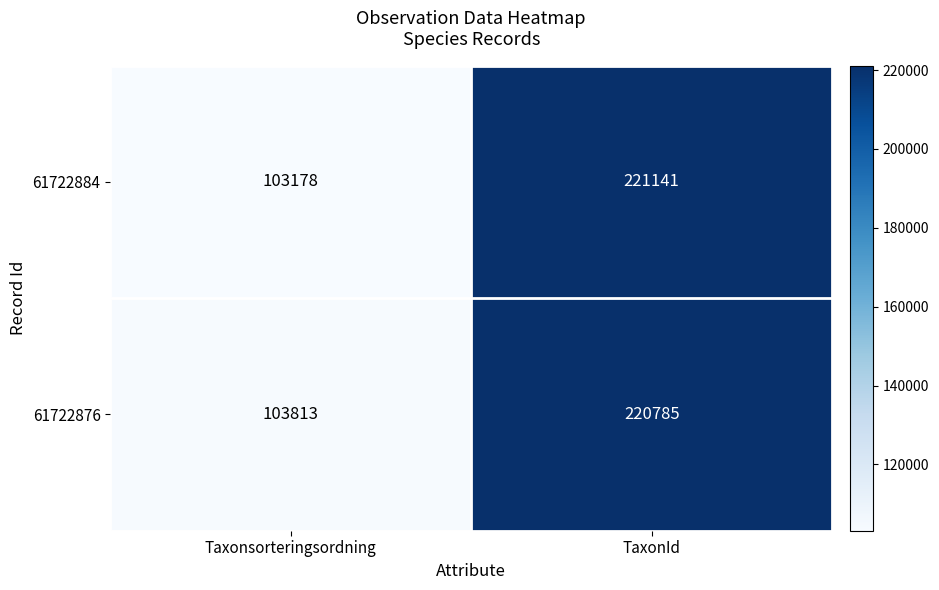

Is the value of 61722884 at Taxonsorteringsordning greater than the value of 61722876 at Taxonsorteringsordning?

No